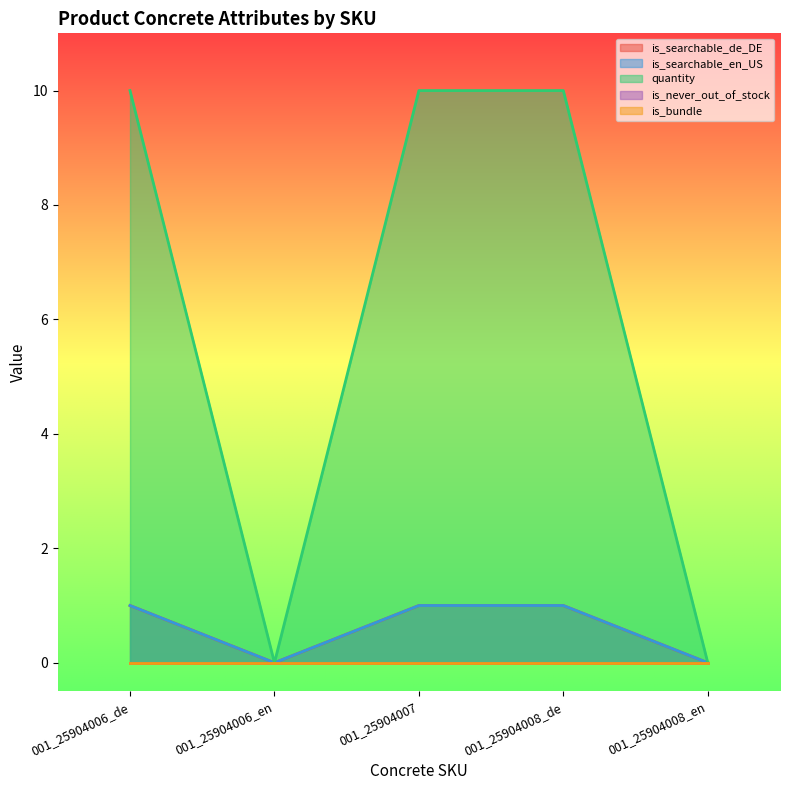

What is the label of the 1st point from the left?

001_25904006_de